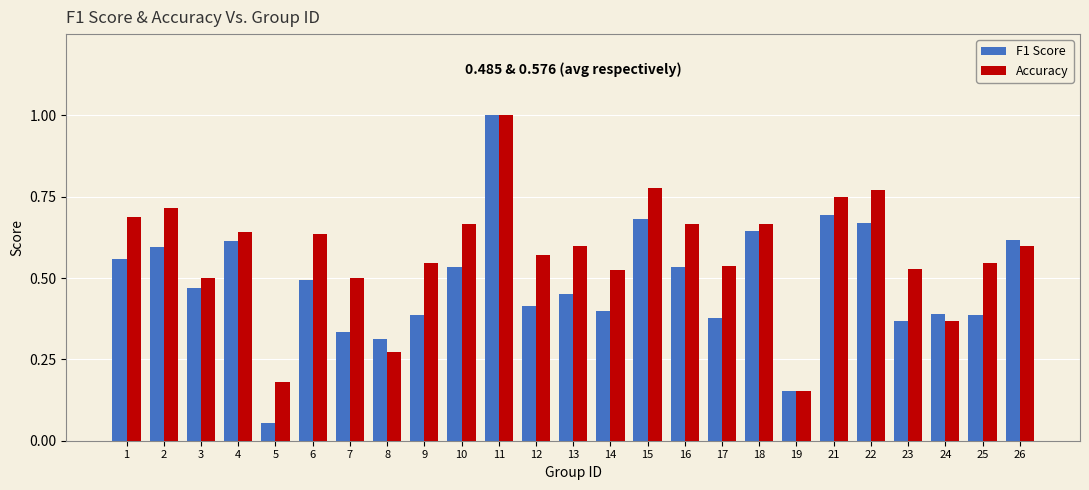

Which series has the largest range (max minus min)?

F1 Score